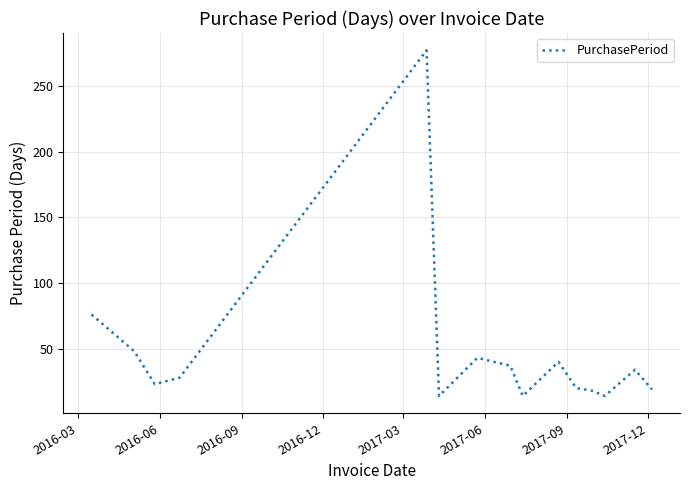

Count the number of data series in this chart.

1